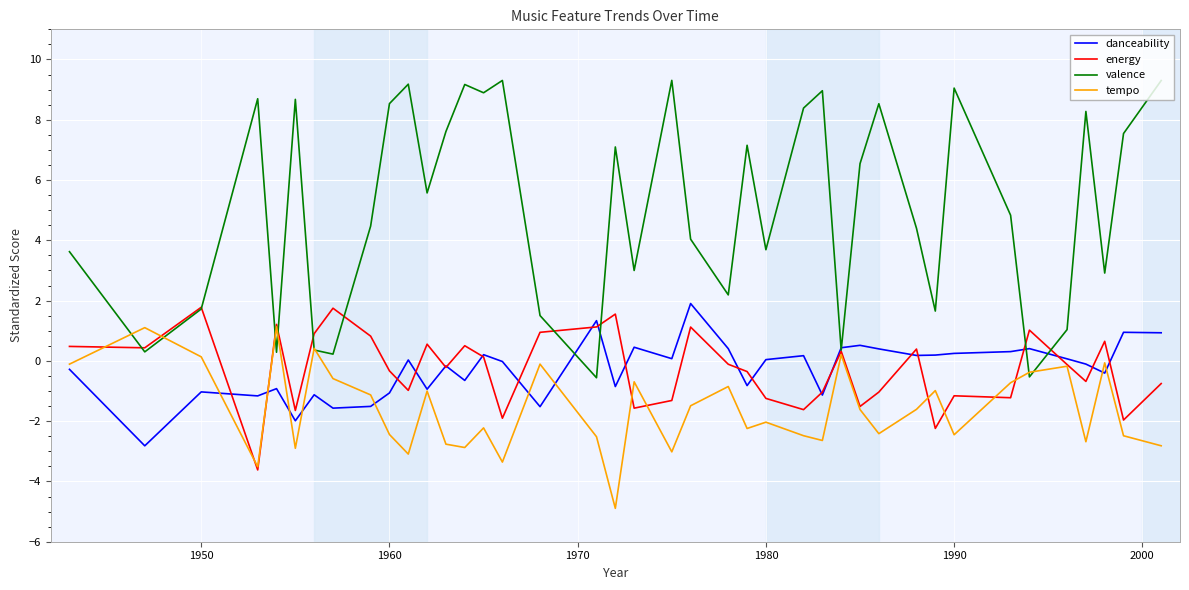

What is the difference between the maximum and minimum values in the valence series?

9.9